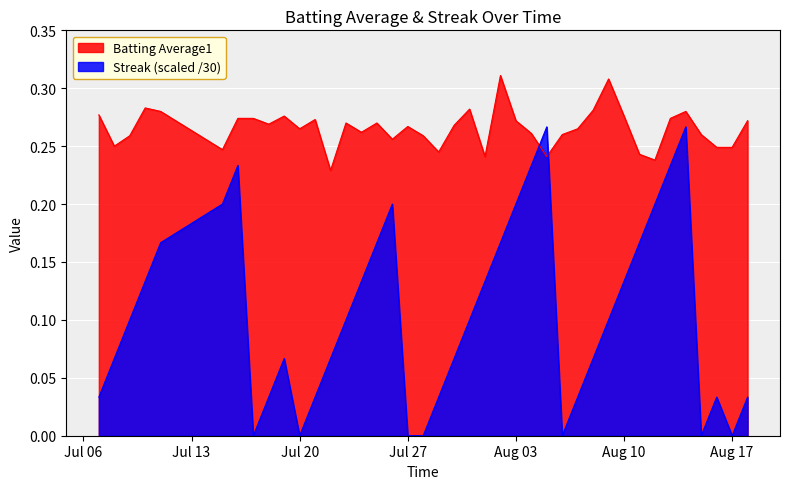

Which series has the widest spread of values?

Streak (scaled /30)